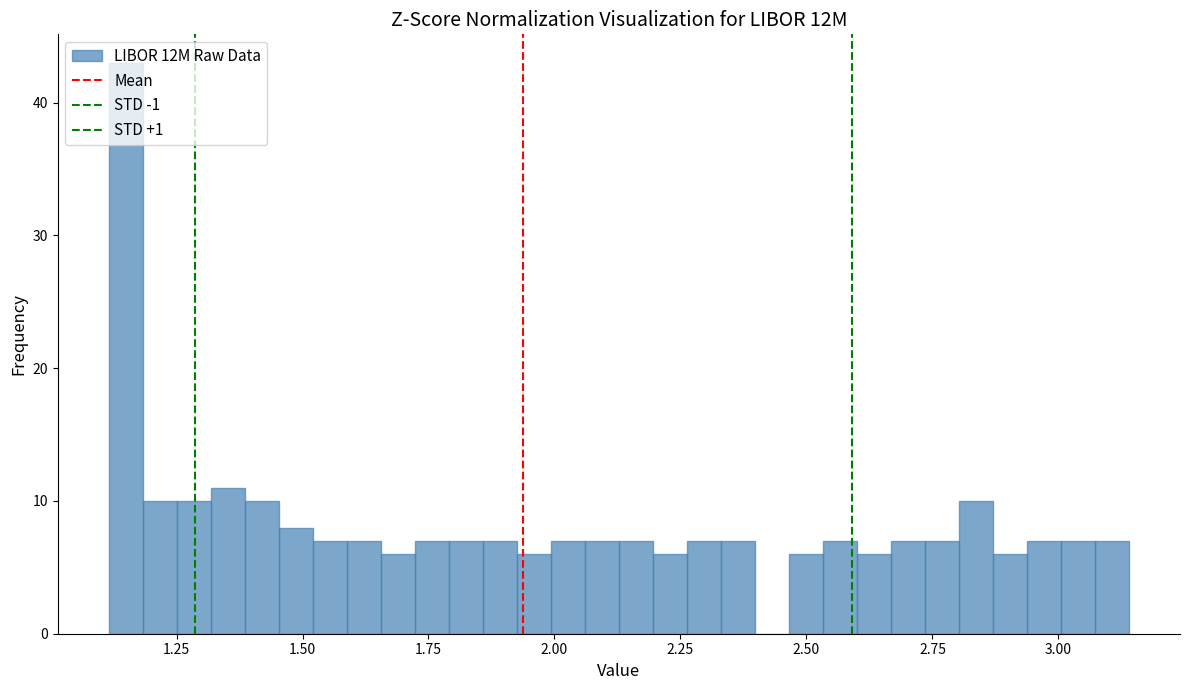

Around what value on the x-axis is the tallest bar? Give the approximate position of its centre, as read against the axis.

1.15